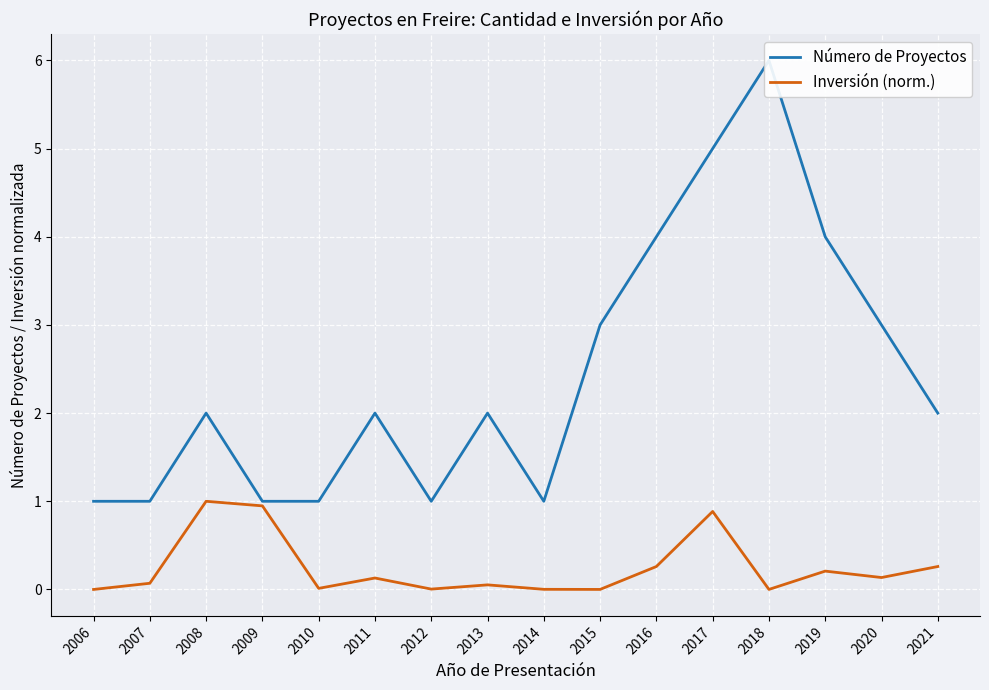

What is the sum of the Inversión (norm.) values at 2014 and 2020?

0.1